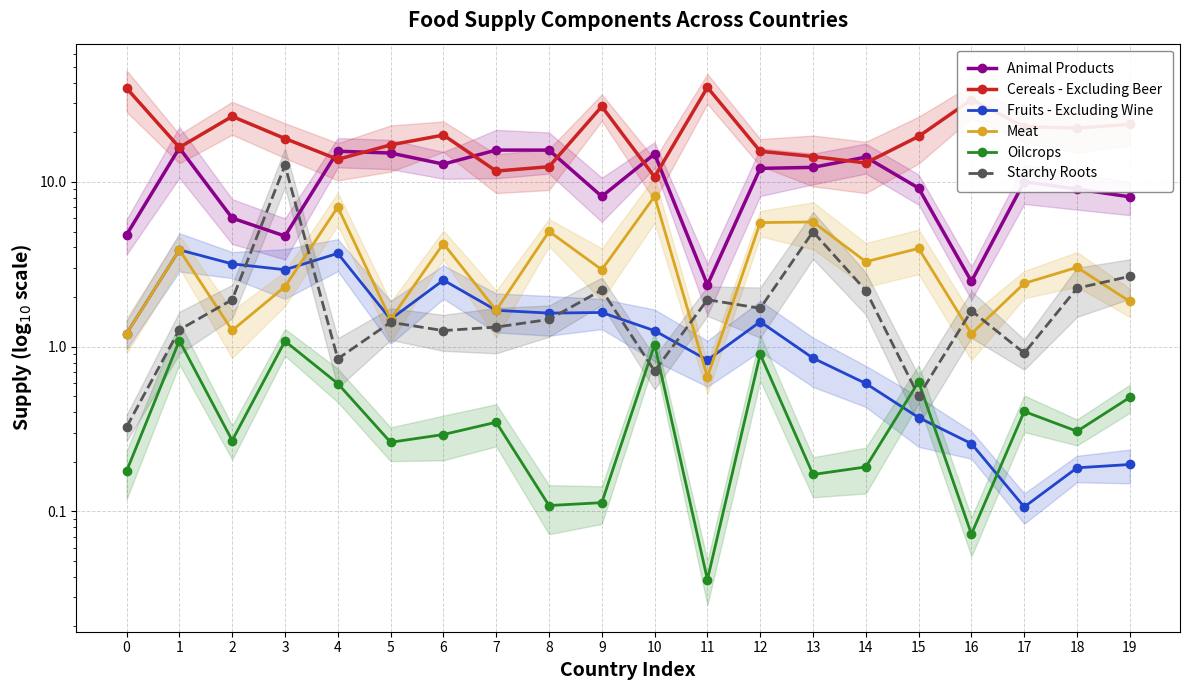

What is the minimum value for Animal Products?

2.4